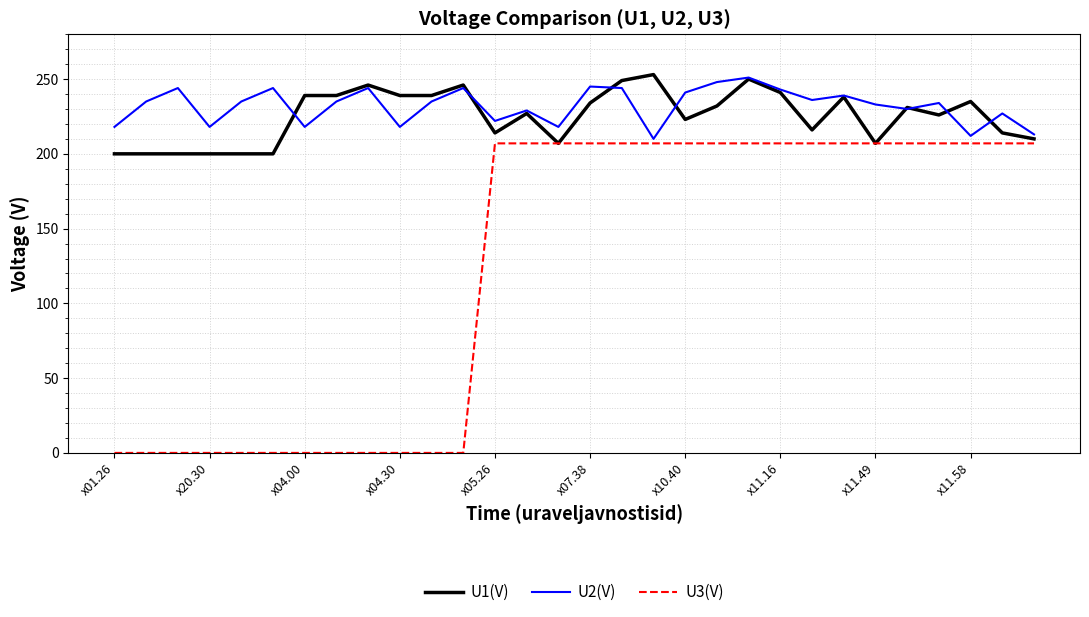

What is the maximum value shown in the chart?

253